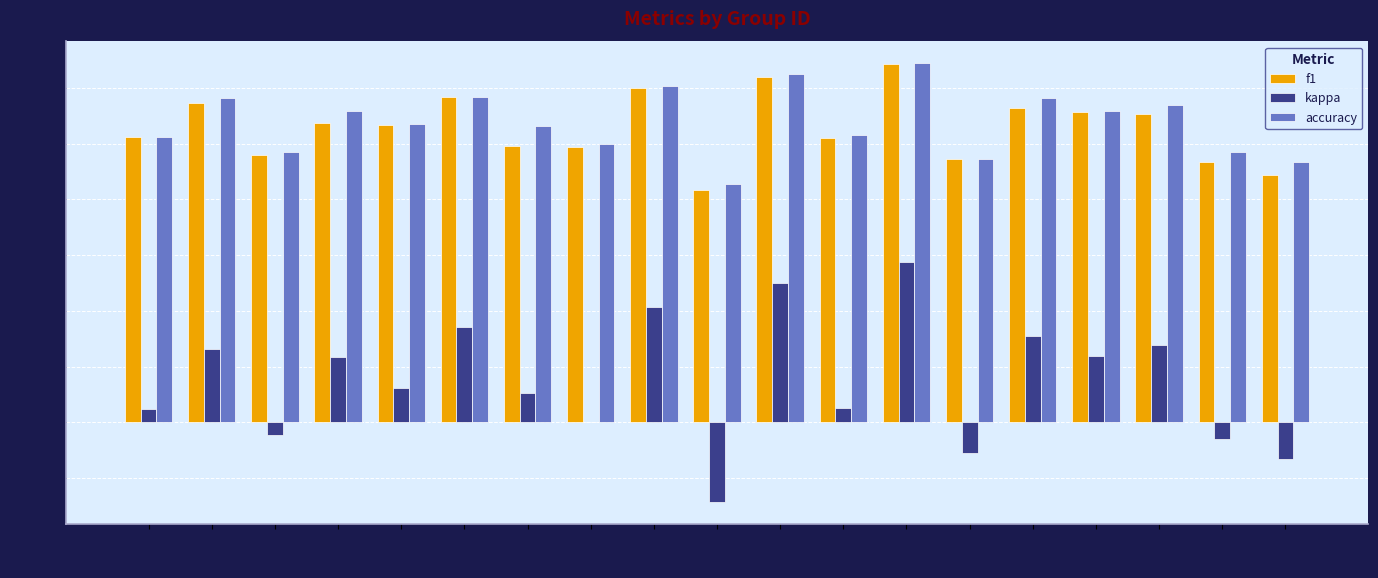

What is the total value across all series at 12?

1.1